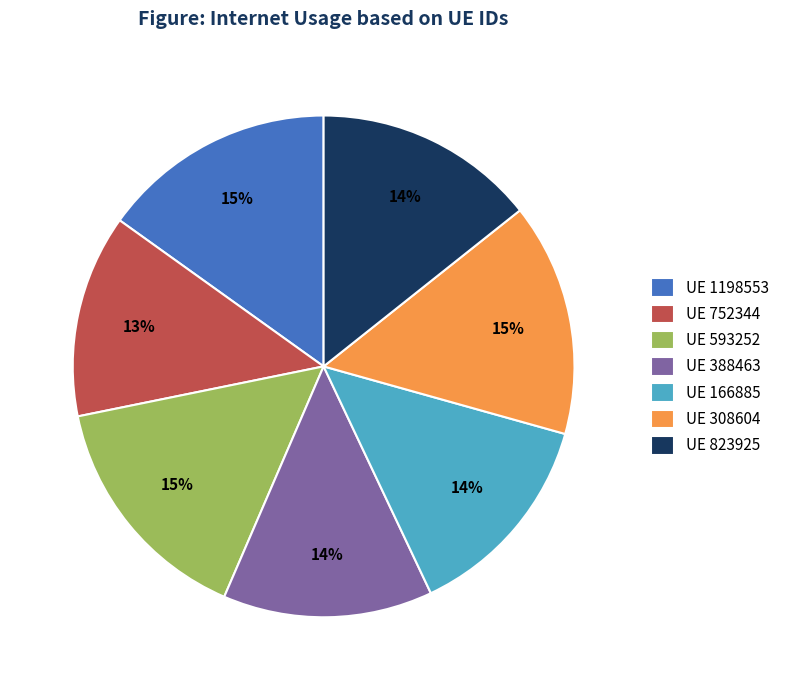

Between UE 388463 and UE 593252, which is larger?

UE 593252